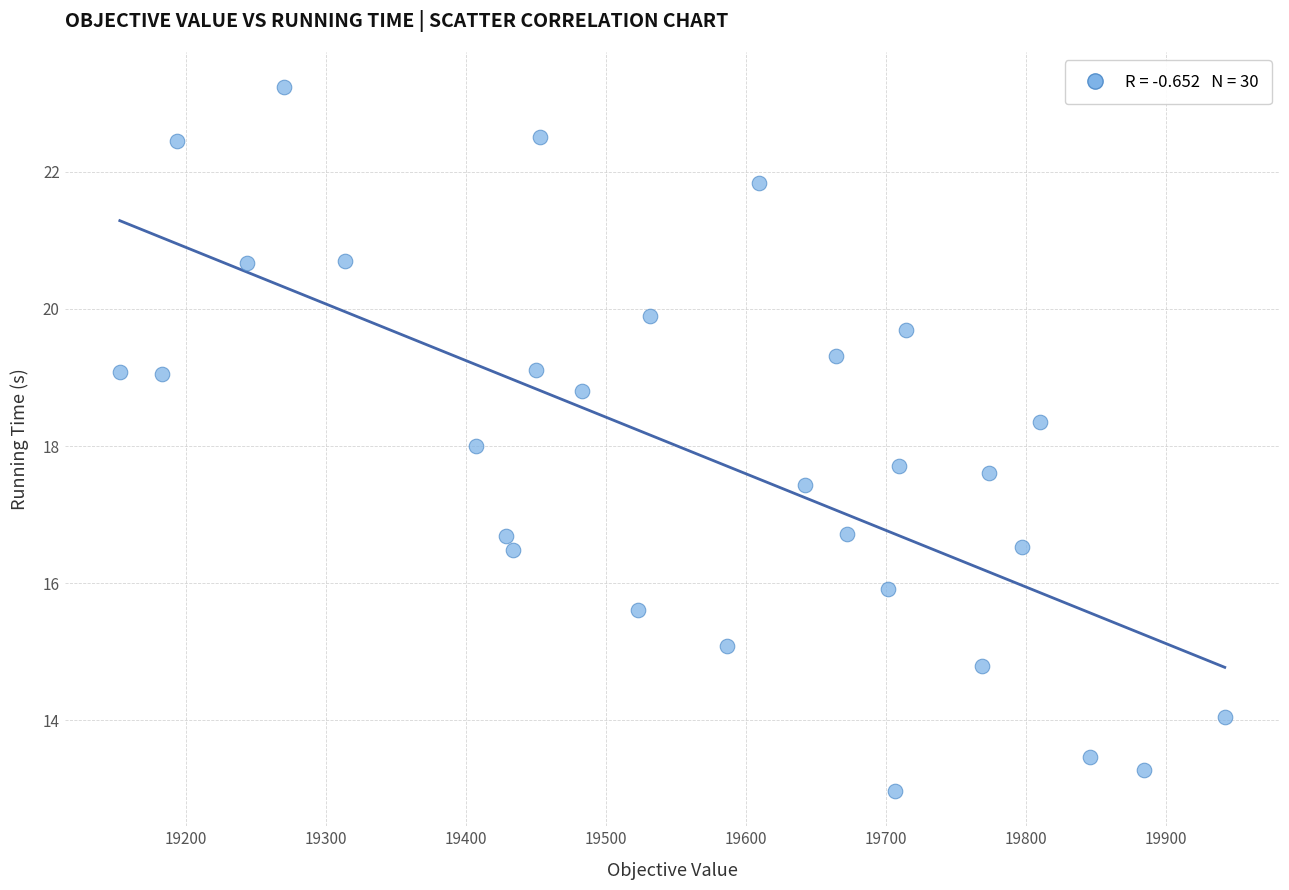

What is the range of Y values (max minus min)?

10.3